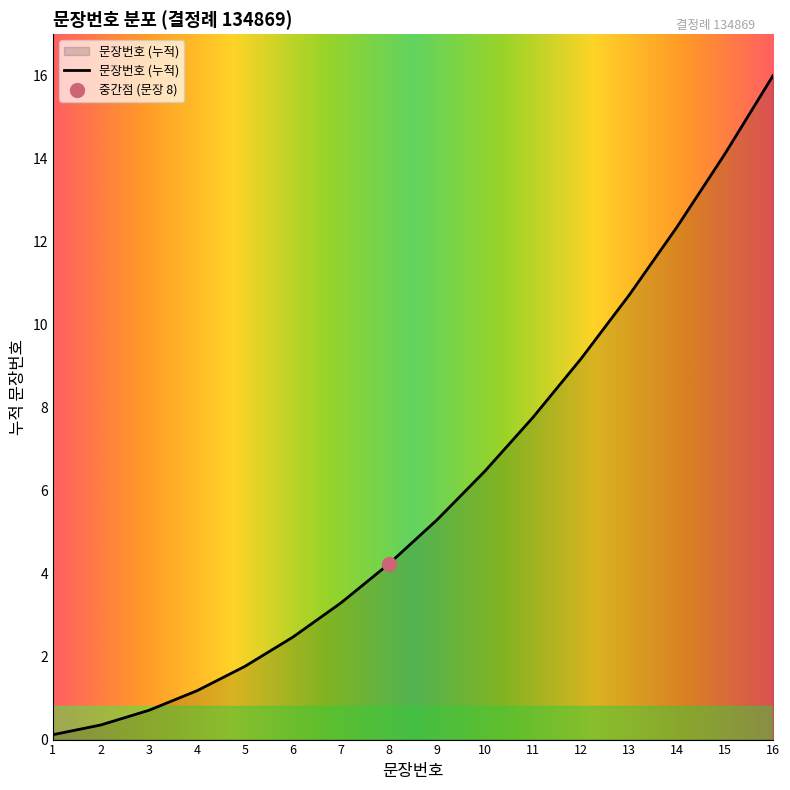

The value of 문장번호 (누적) at 14 is 5.7. True or false?

False